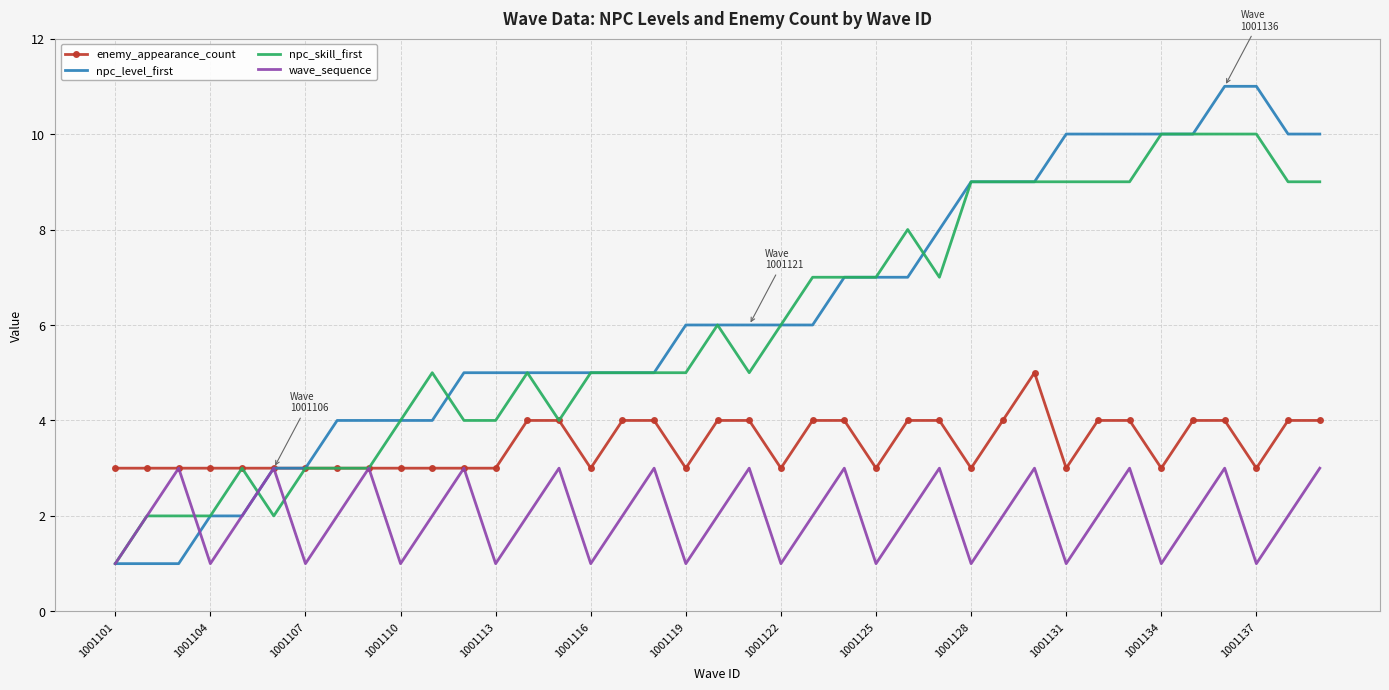

Which series has the largest range (max minus min)?

npc_level_first